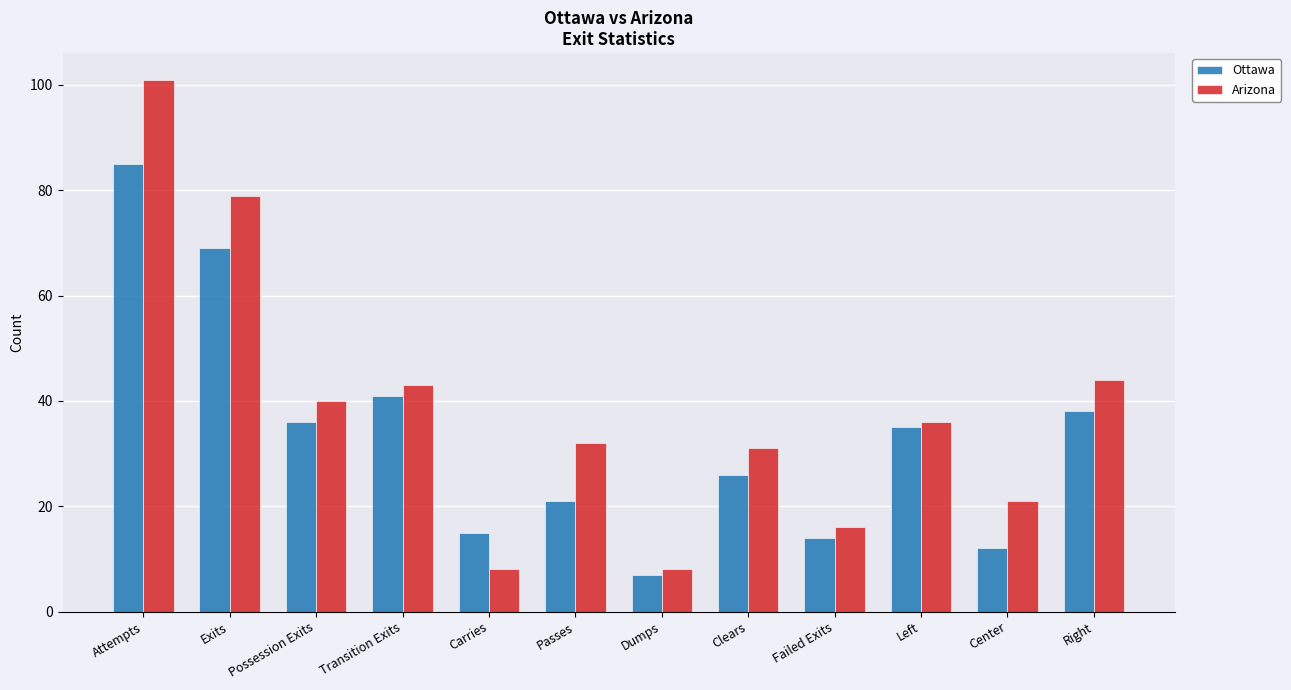

What is the difference between the Ottawa values at Attempts and Left?

50